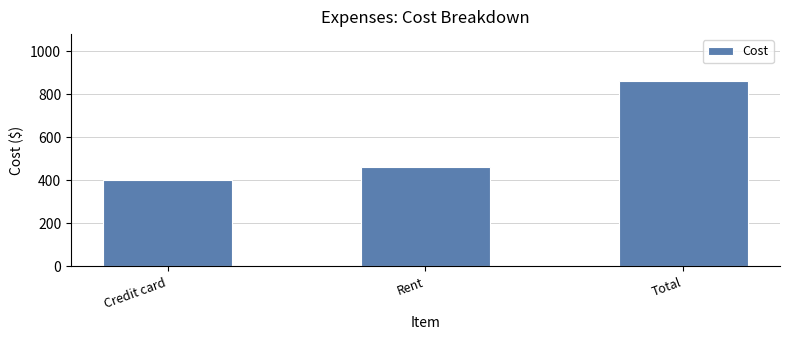

Rank the categories by value from lowest to highest.

Credit card, Rent, Total